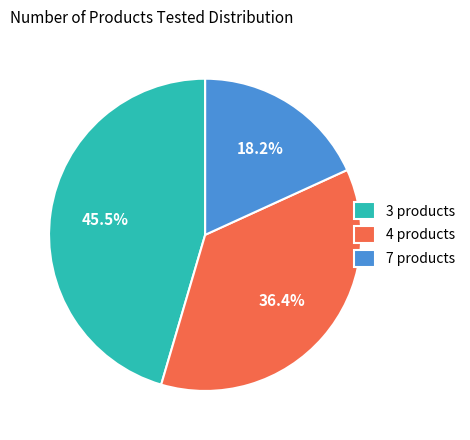

Combined, do 3 products and 4 products account for over 50%?

Yes